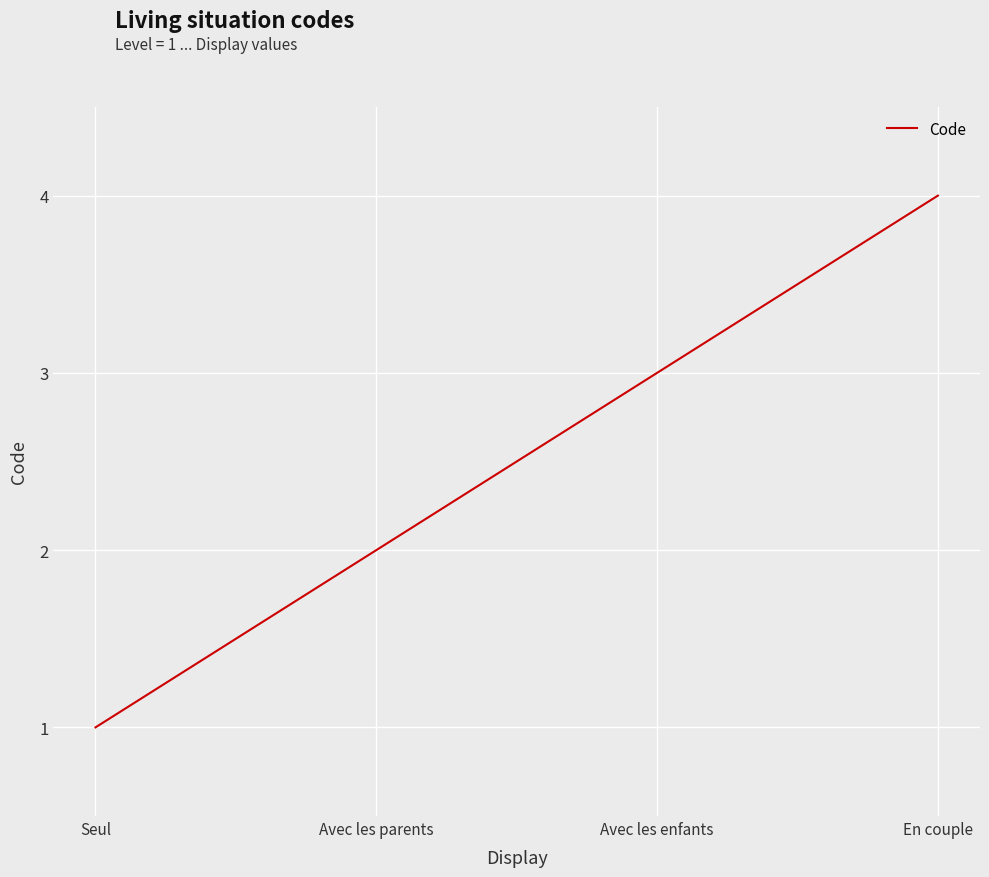

List the labels in order of value, largest first.

En couple, Avec les enfants, Avec les parents, Seul